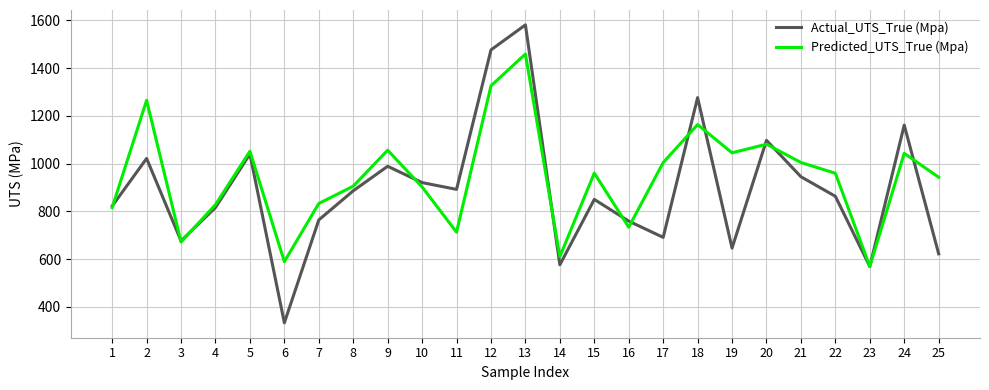

Read the Predicted_UTS_True (Mpa) value at 22.

959.6